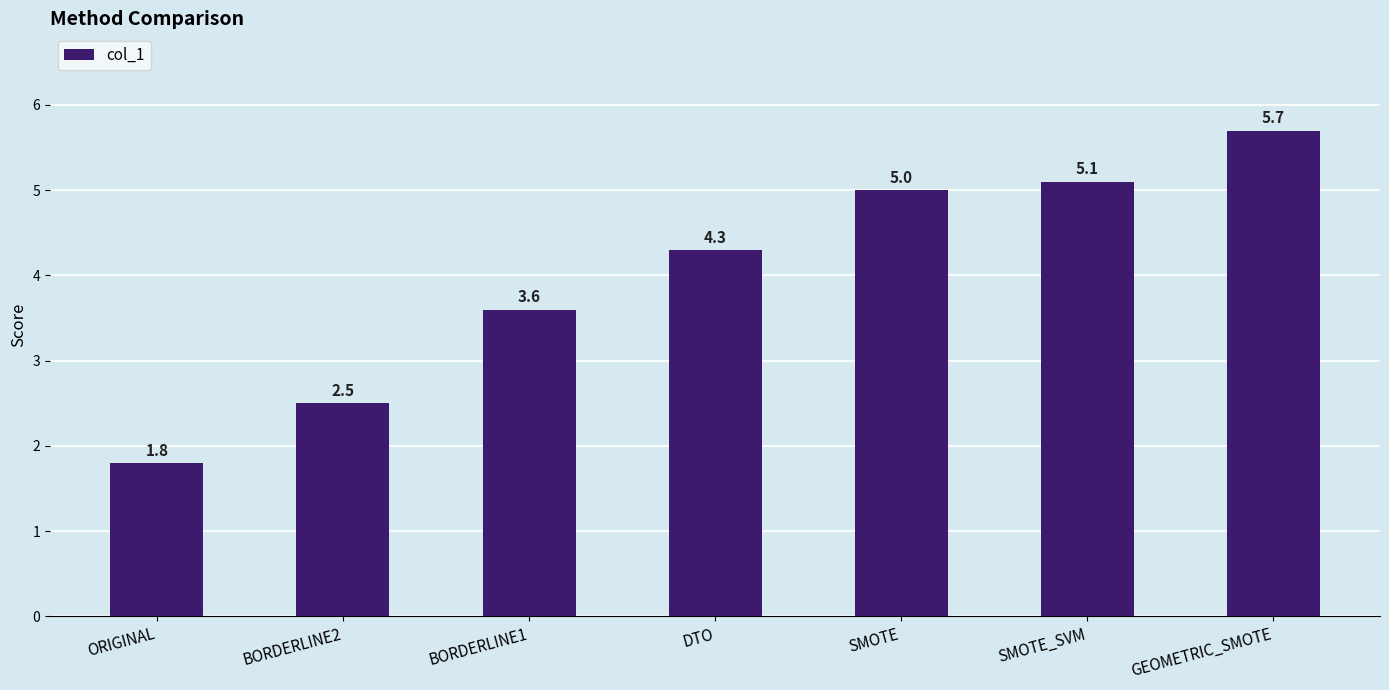

What is the change in value from SMOTE to SMOTE_SVM?

+0.1